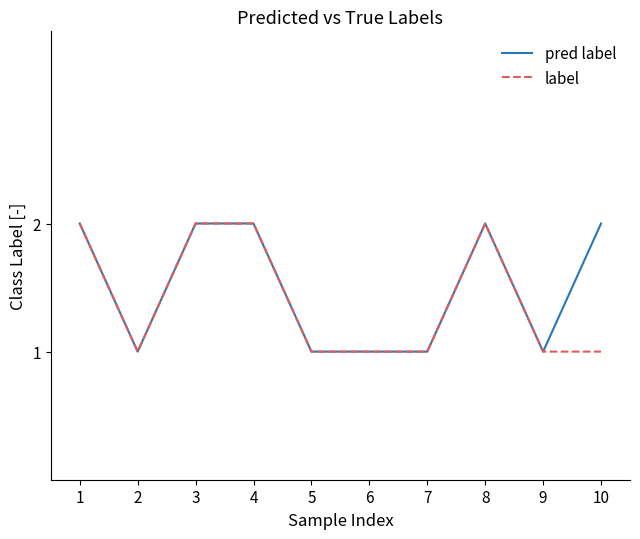

At which category does pred label reach its first local valley?

2